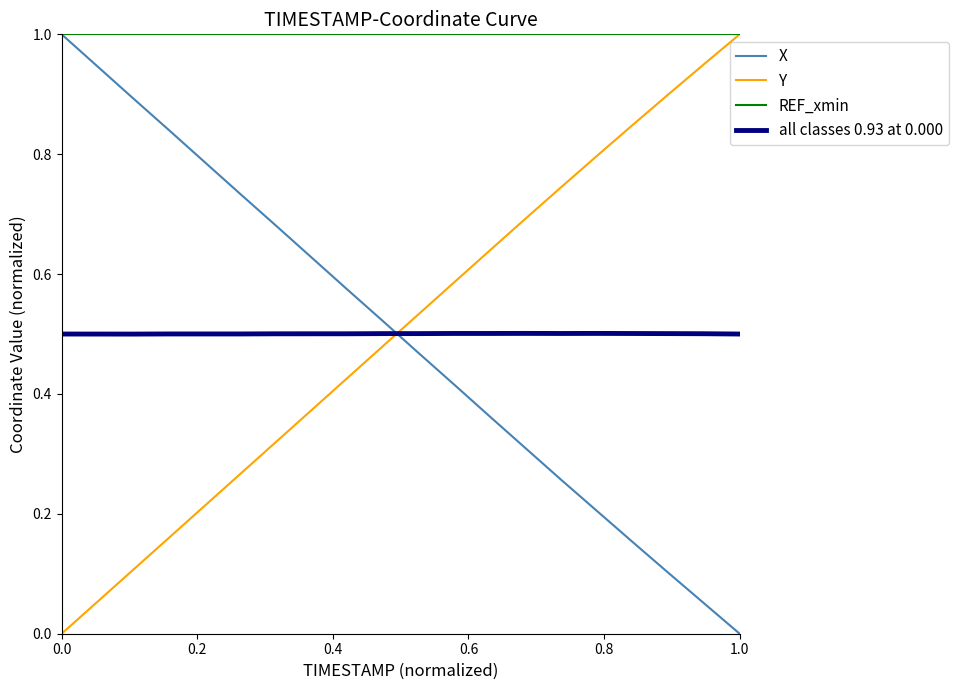

How many lines are shown in the chart?

4